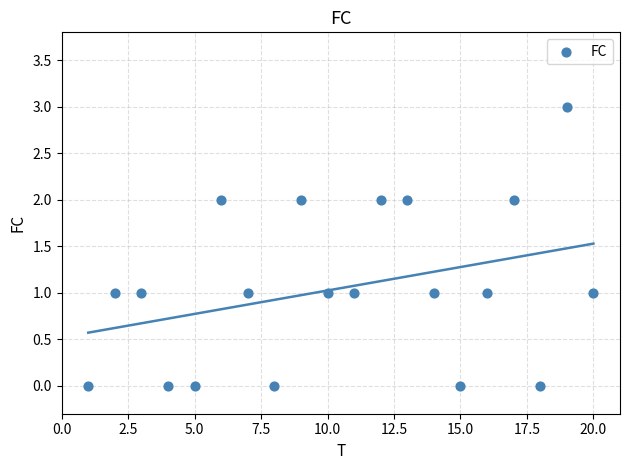

What is the range of Y values (max minus min)?

3